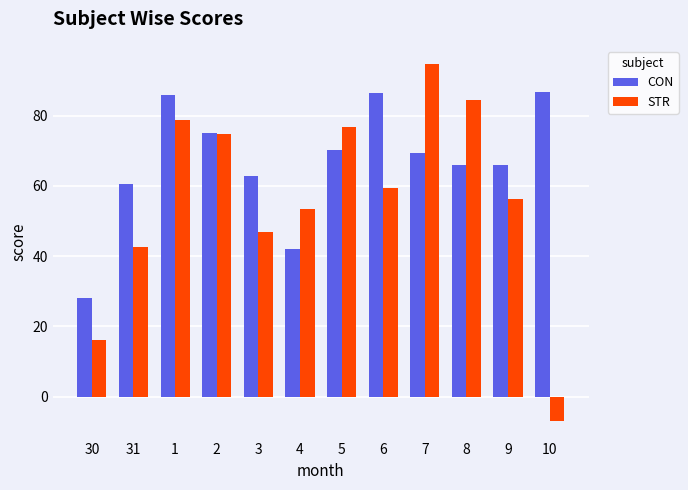

How many bars are there in each group?

2